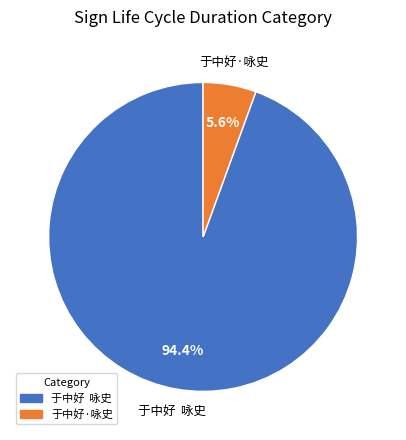

What is the total percentage of 于中好 咏史 and 于中好·咏史?

100.0%